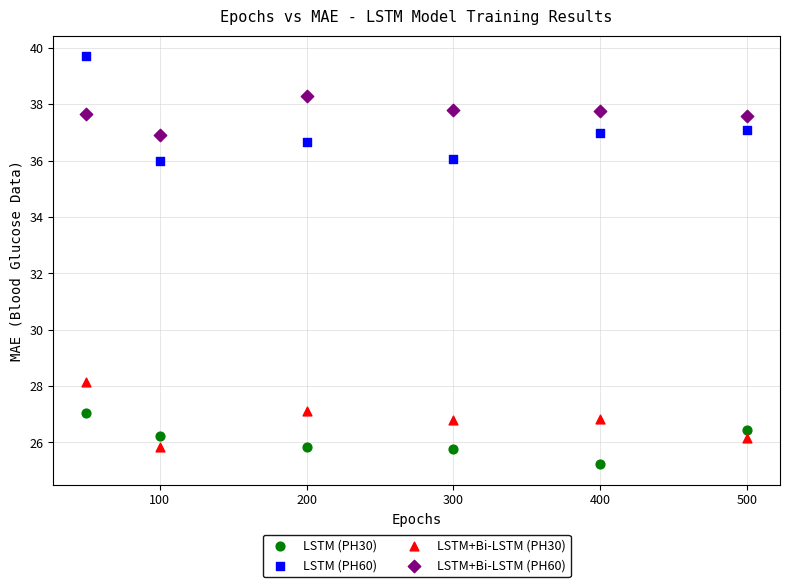

Which series reaches the maximum Y coordinate?

LSTM (PH60)